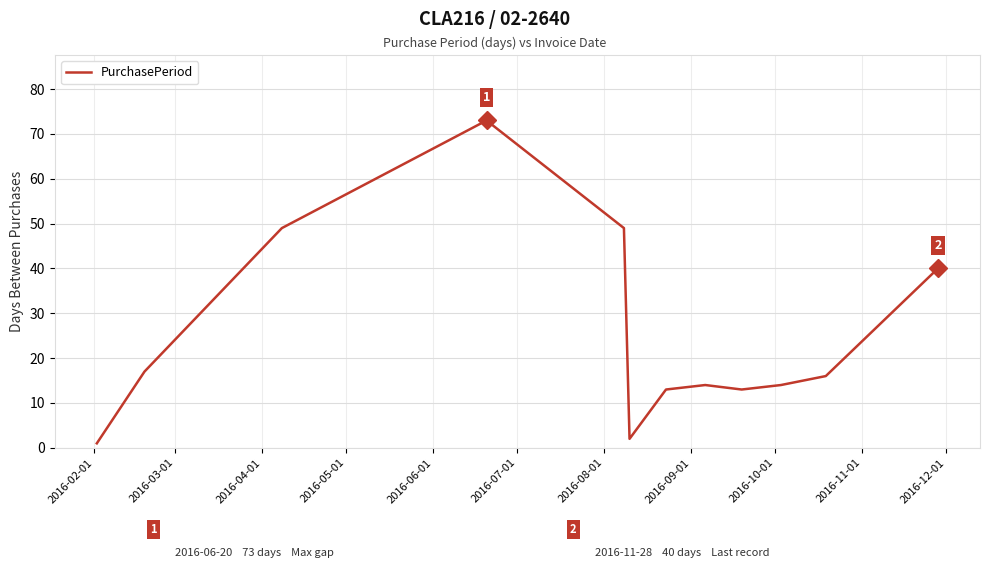

What is the maximum value shown in the chart?

73